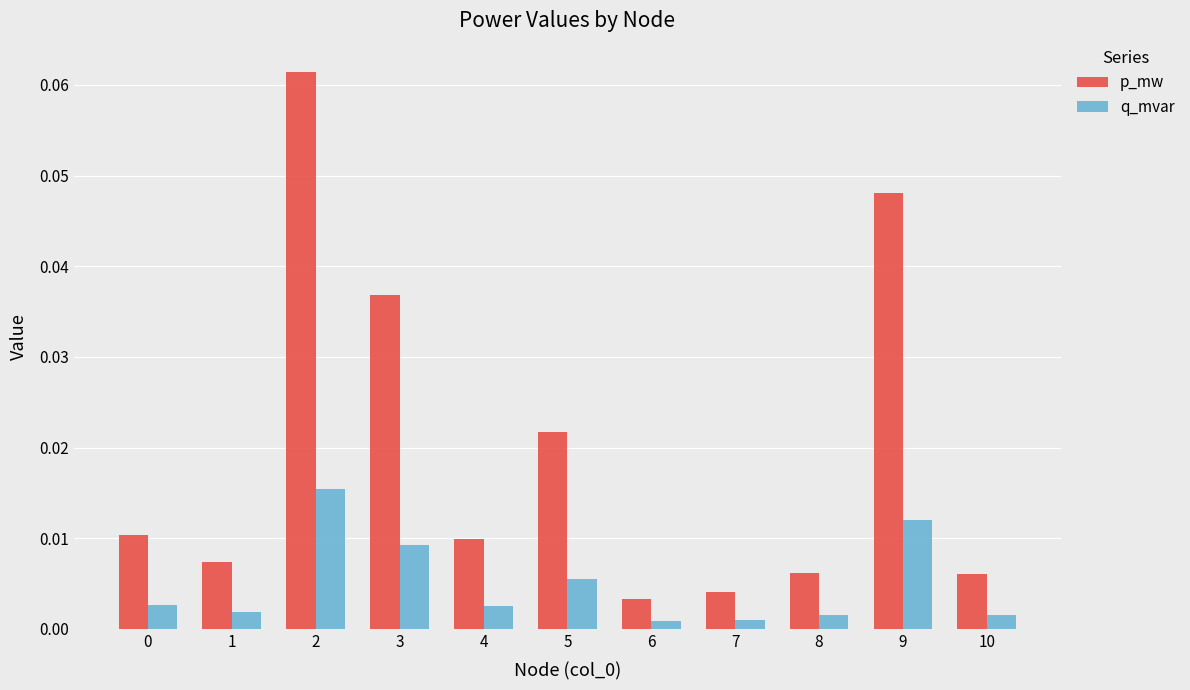

List the series in order of their peak value, lowest first.

q_mvar, p_mw